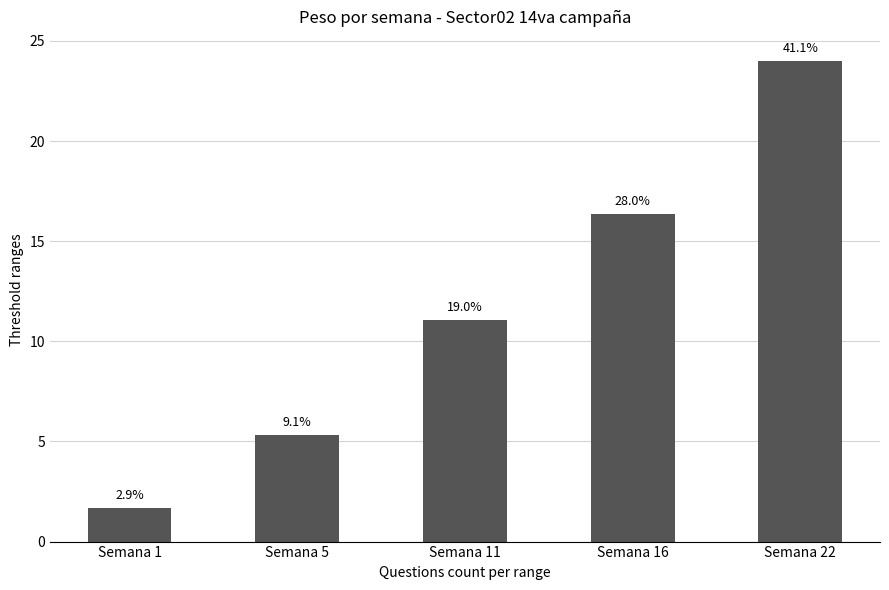

Is it true that the value at Semana 1 is 0.9?

False